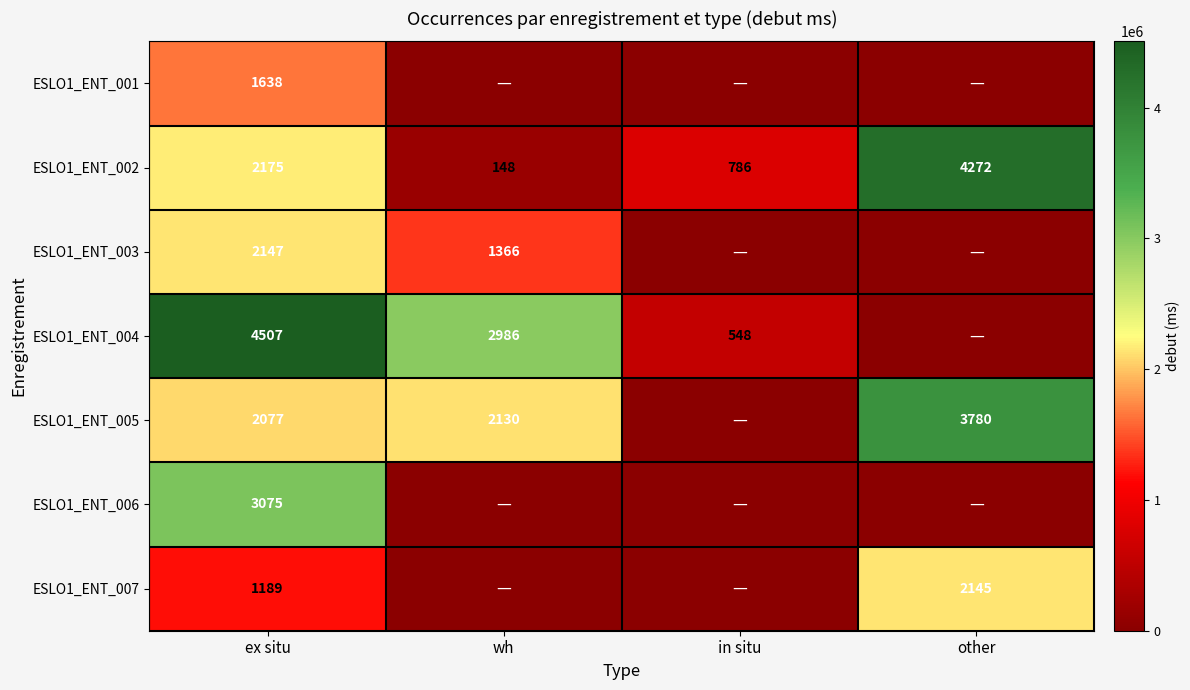

Which series has the widest spread of values?

ESLO1_ENT_004